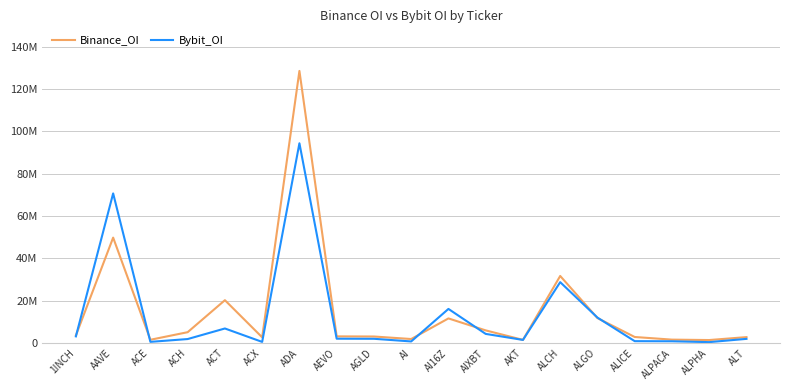

True or false: Bybit_OI and Binance_OI intersect in this chart.

True